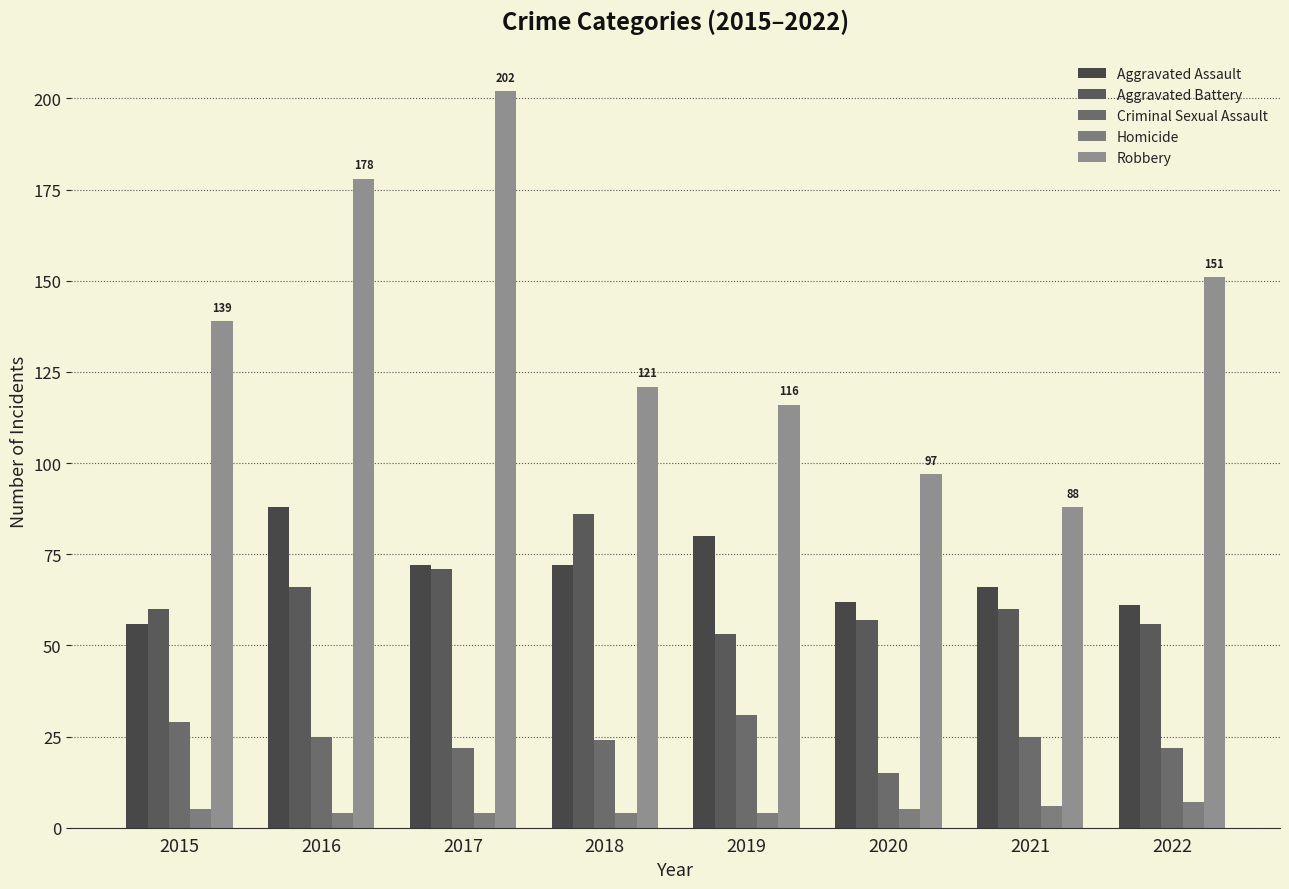

What is the value of the Criminal Sexual Assault bar at the 6th from the left?

15